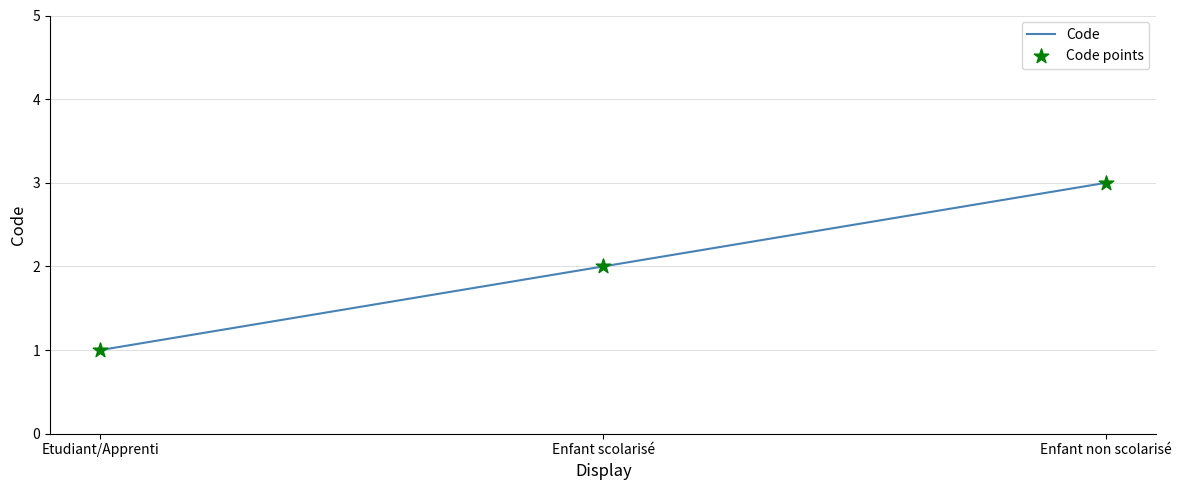

Is it true that the value at Enfant non scolarisé is 3?

True